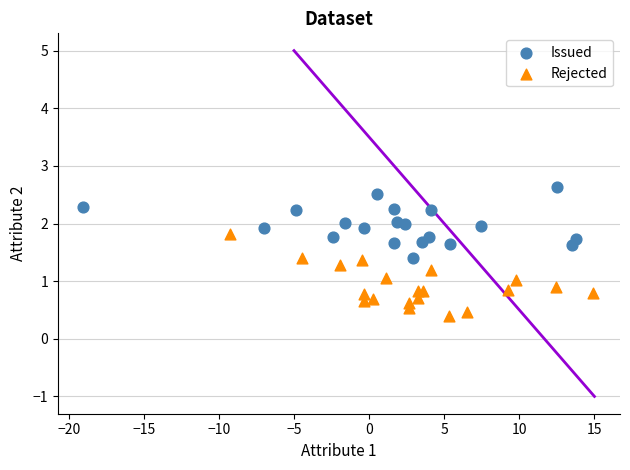

Which series contains the highest Y value?

Issued